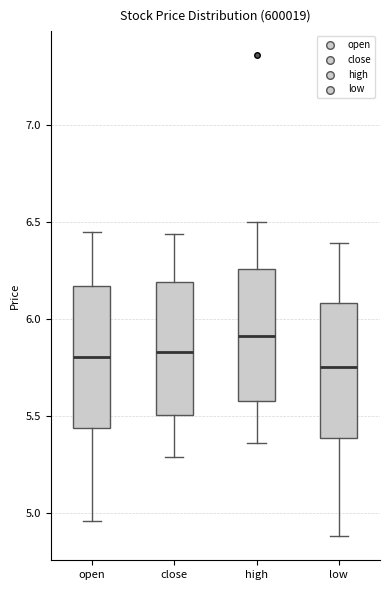

Reading left to right, transcribe this box plot: for each box, give where its median line is, the range the box spans, and where its two whiskers end, as read against the y-axis. The values are not printed on the chart, so give them approximately, as read against the axis.

open: median 5.80, box 5.45 to 6.15, whiskers 4.95 to 6.45
close: median 5.85, box 5.50 to 6.20, whiskers 5.30 to 6.45
high: median 5.90, box 5.60 to 6.25, whiskers 5.35 to 6.50
low: median 5.75, box 5.40 to 6.10, whiskers 4.90 to 6.40